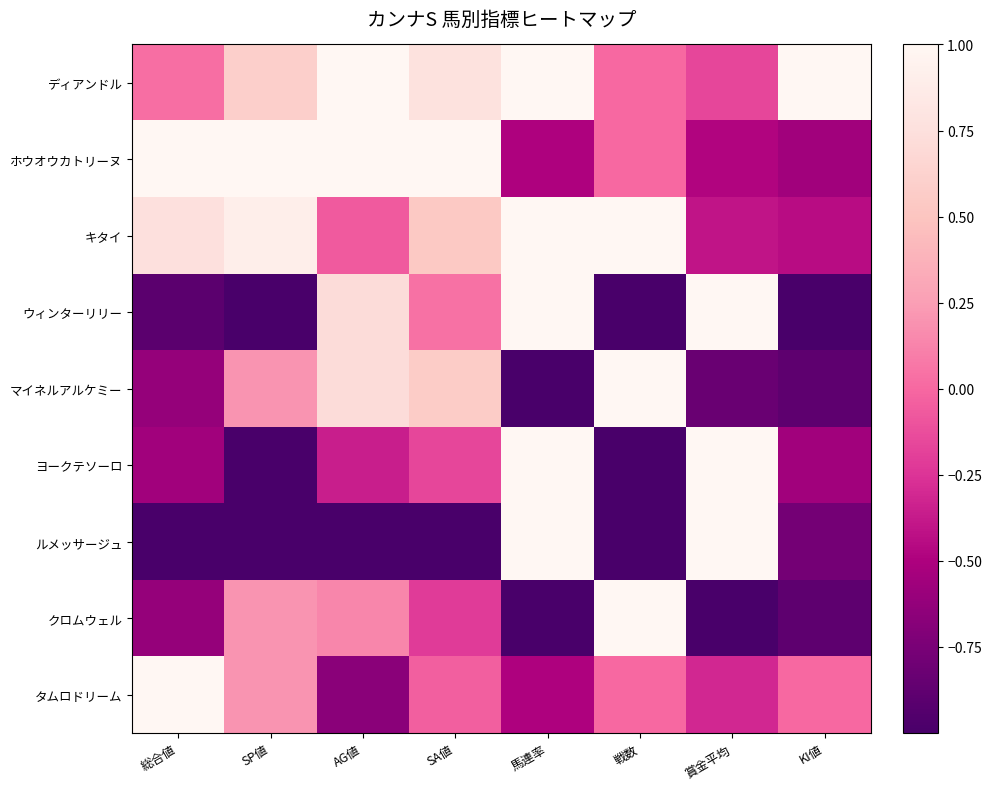

Count the number of data series in this chart.

9